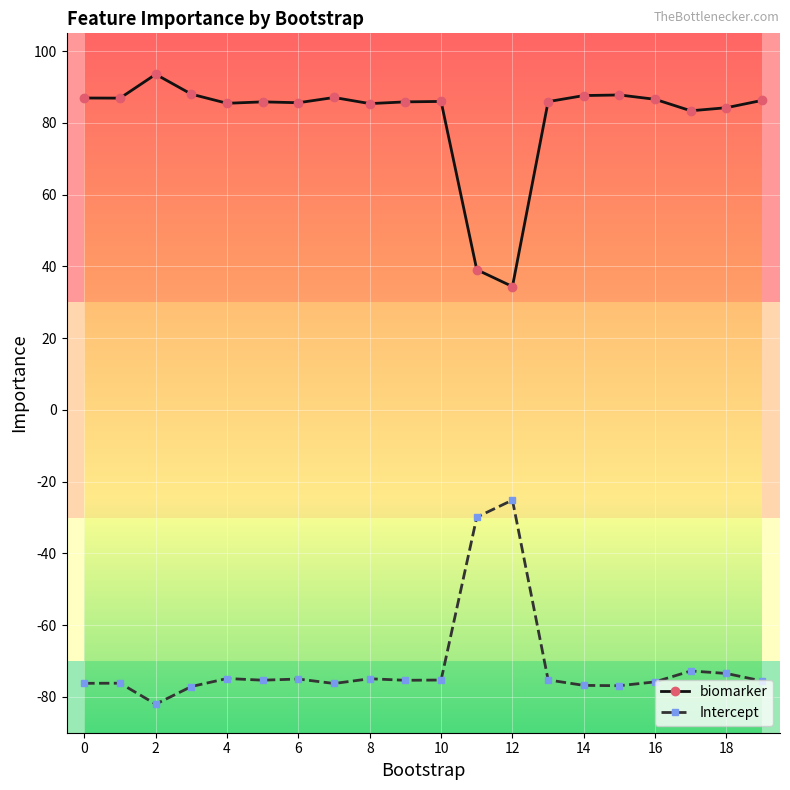

How many data points does each series have?

20